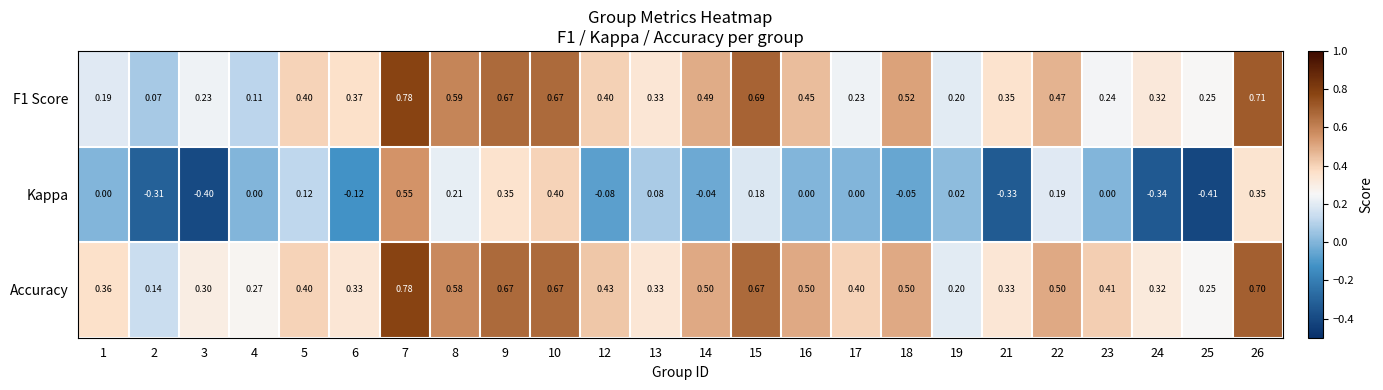

How many distinct data groups are displayed?

3